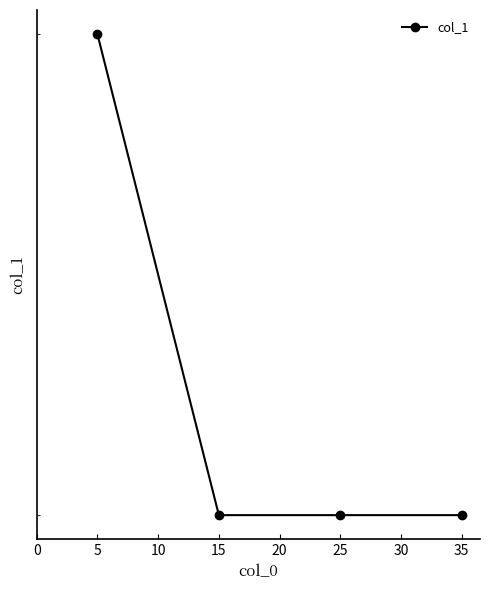

True or false: the data shows 5 at 5.

False